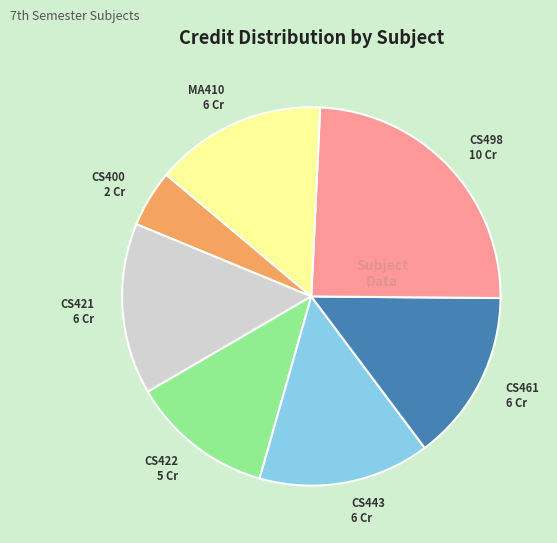

Does any single category account for the majority?

No